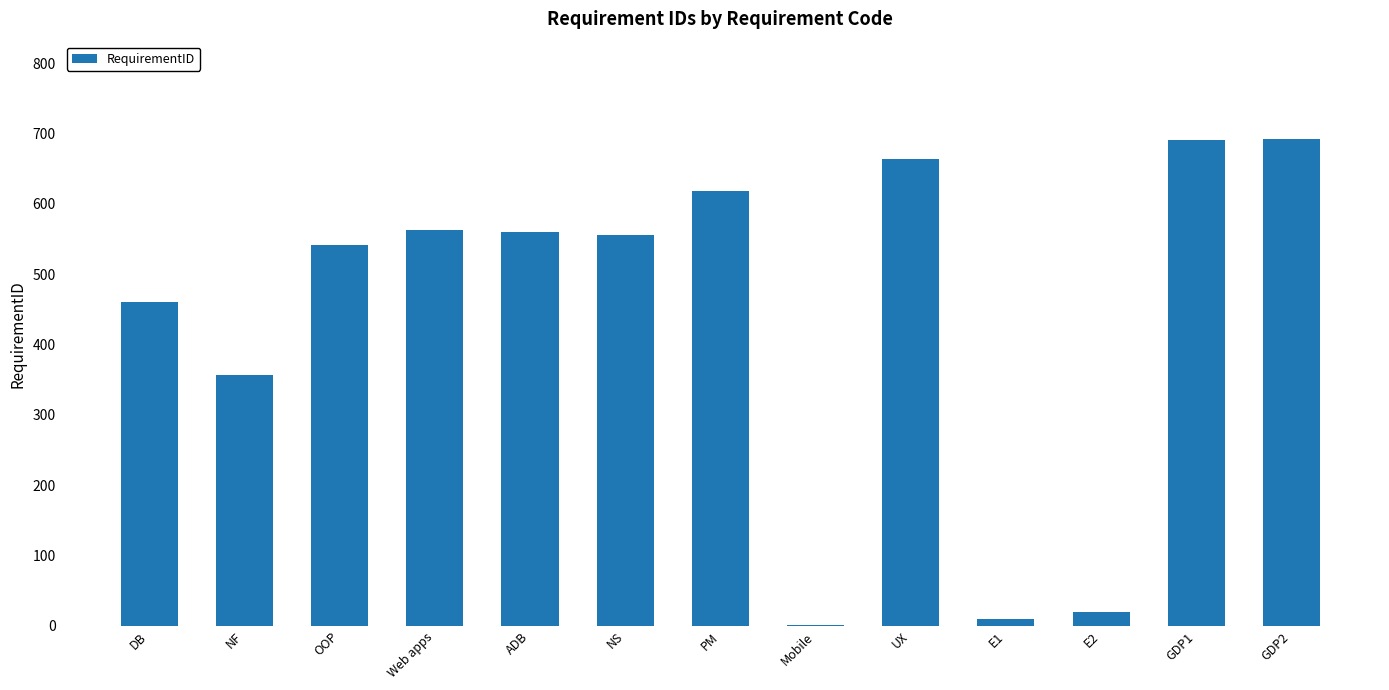

What is the greatest value displayed?

692